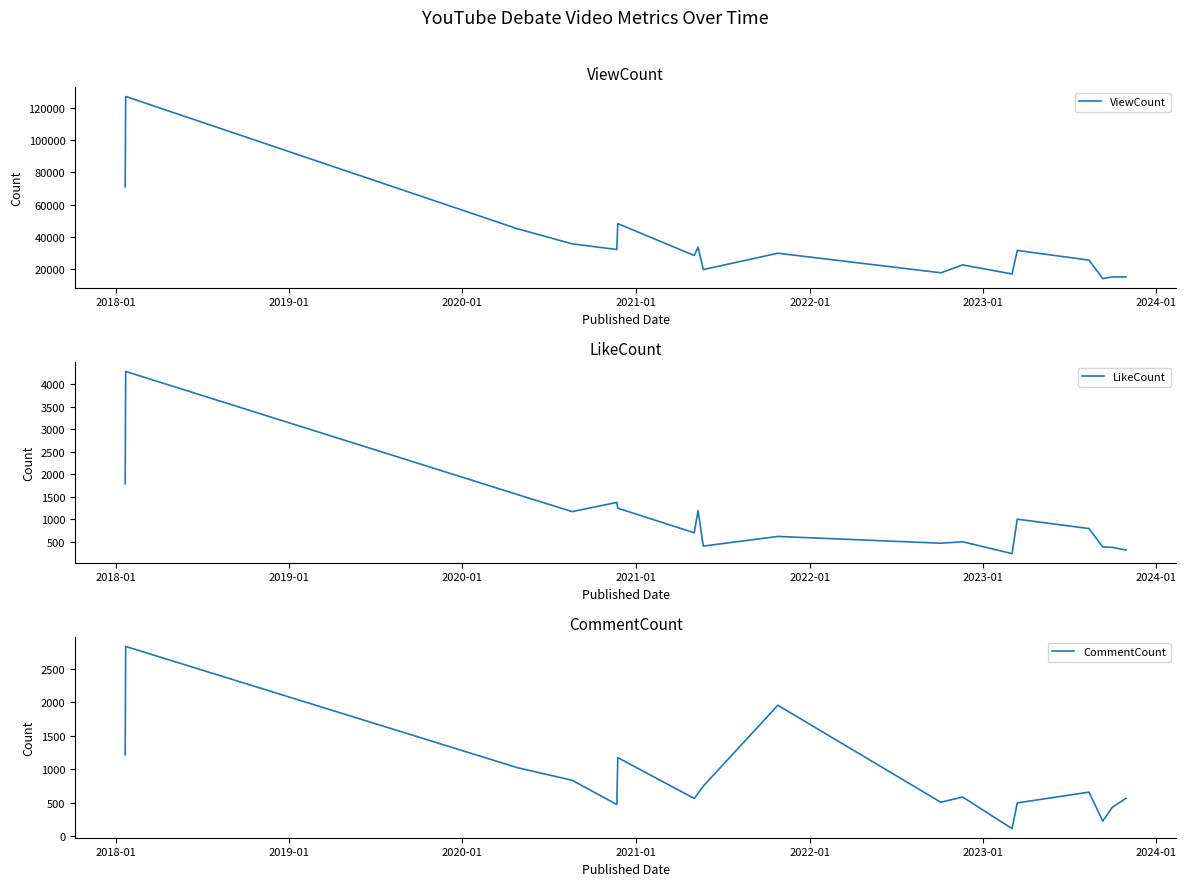

What is the difference between the second highest and minimum values in the LikeCount series?

1550